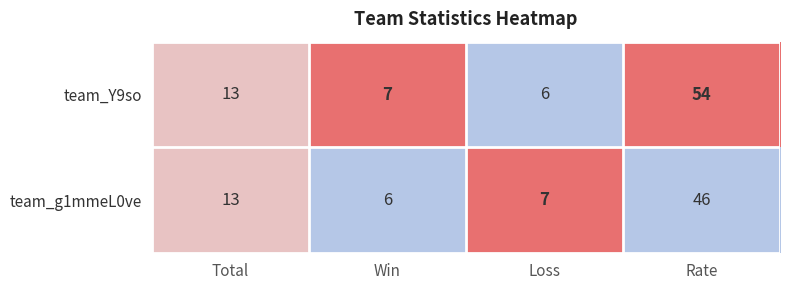

Reading left to right, transcribe all the data shown in this chart.

team_Y9so: Total=13	Win=7	Loss=6	Rate=54
team_g1mmeL0ve: Total=13	Win=6	Loss=7	Rate=46